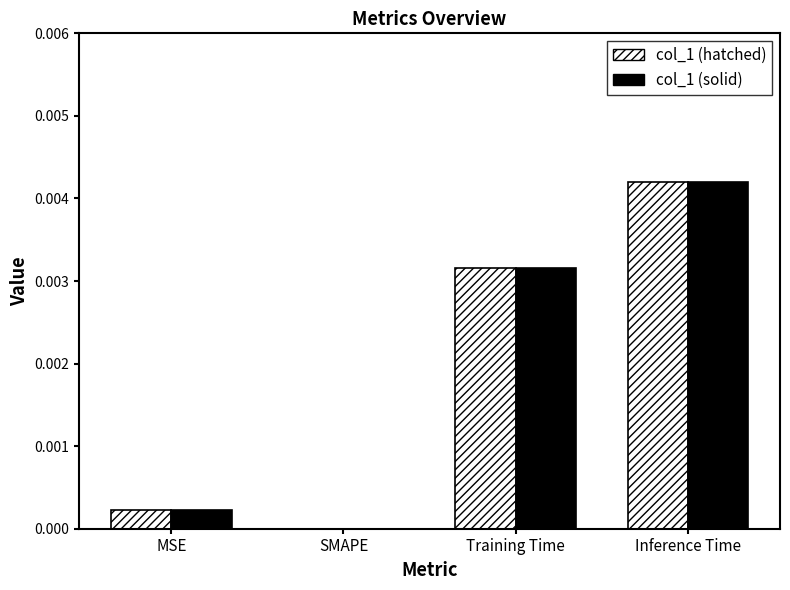

Does the chart contain stacked bars?

No